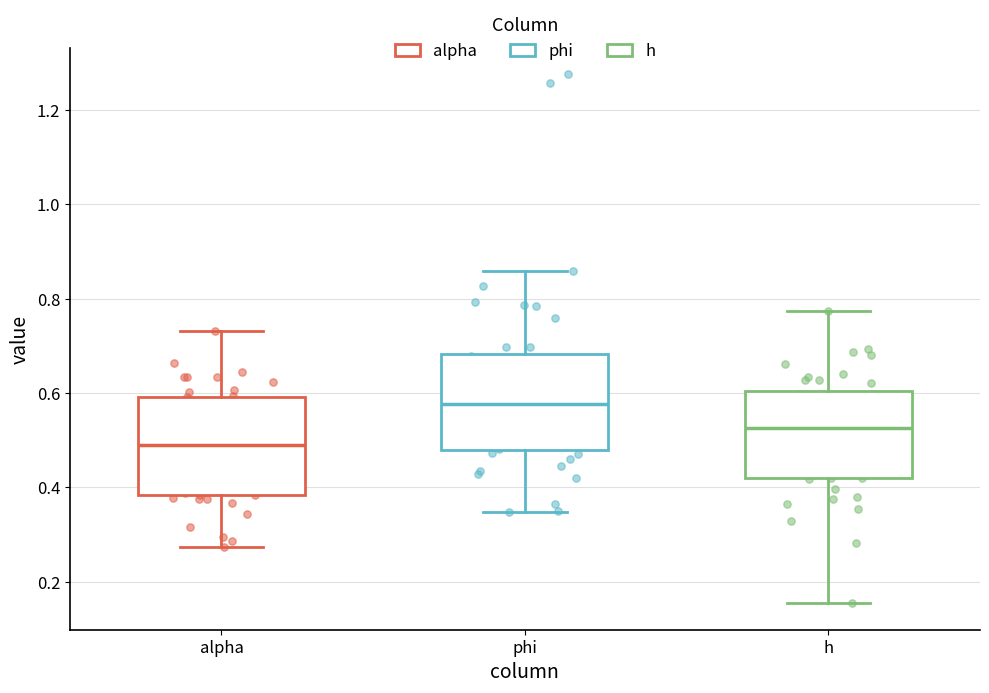

Reading left to right, read every box against the y-axis: the position of its median line, the range the box covers, and the ends of its whiskers. The values are not printed on the chart, so give them approximately, as read against the axis.

alpha: median 0.48, box 0.38 to 0.60, whiskers 0.28 to 0.74
phi: median 0.58, box 0.48 to 0.68, whiskers 0.34 to 0.86
h: median 0.52, box 0.42 to 0.60, whiskers 0.16 to 0.78